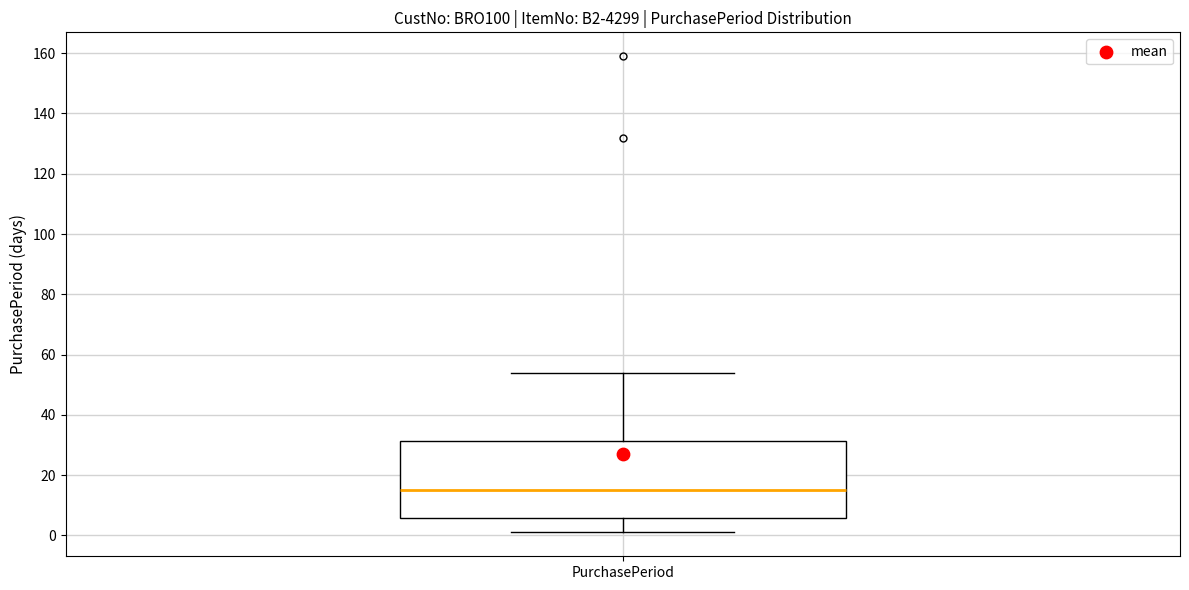

Where does the median line of the box for PurchasePeriod sit on the y-axis? The values are not printed on the chart, so give them approximately, as read against the axis.

16